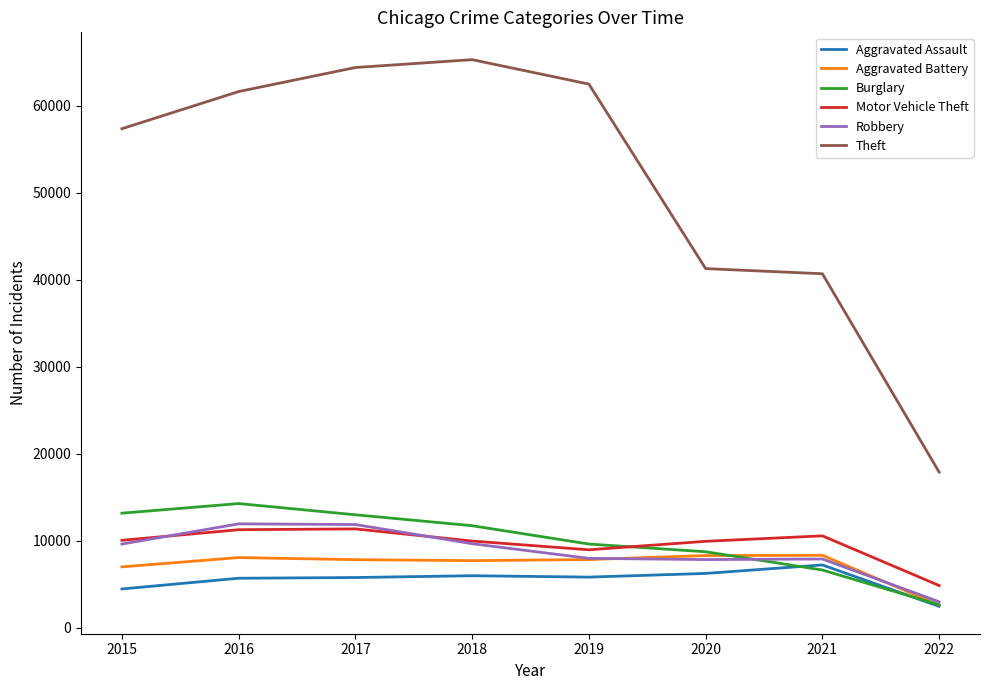

How many values in the Theft series are below 61617?

4